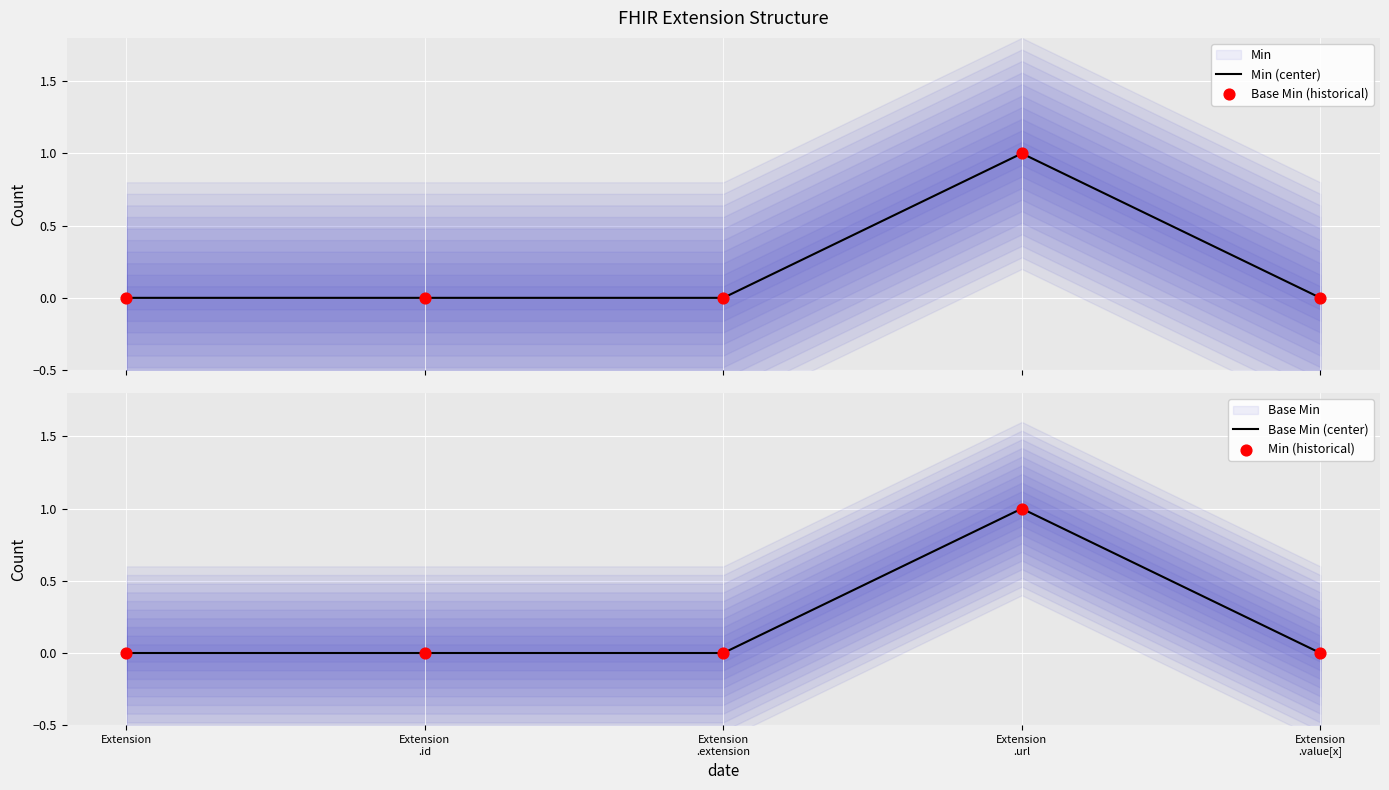

What is the total value across all series at Extension
.url?

4